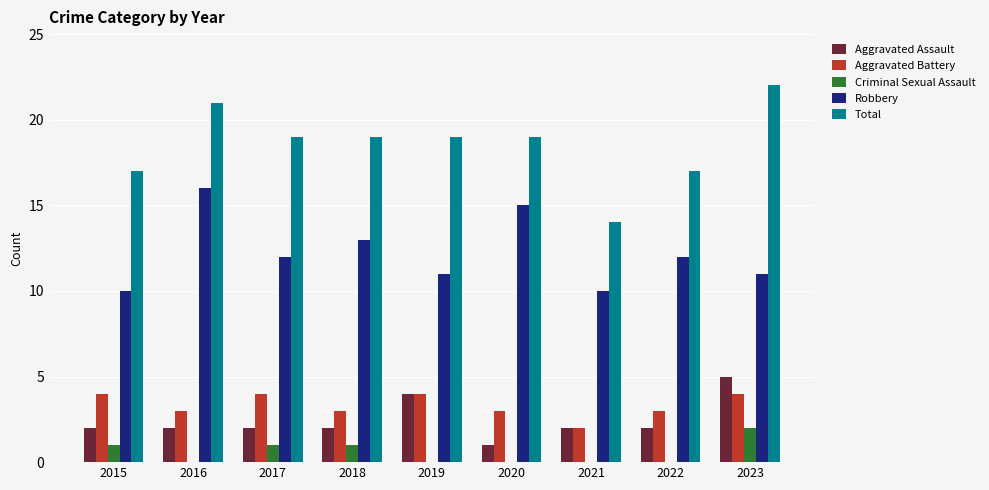

Which series has the largest total across all categories?

Total